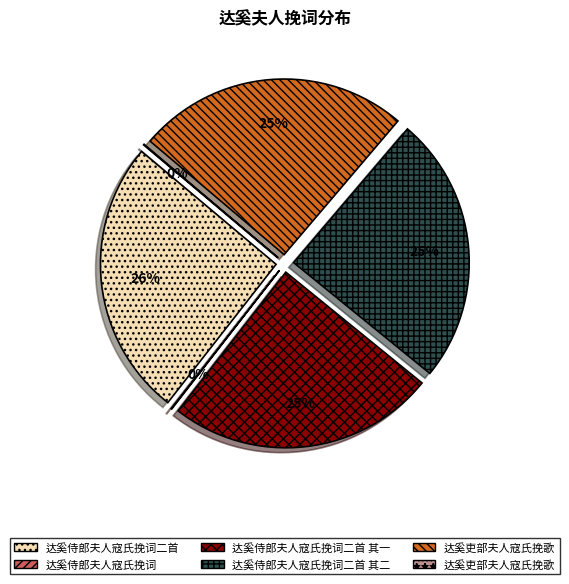

Count the number of slices in the pie.

6